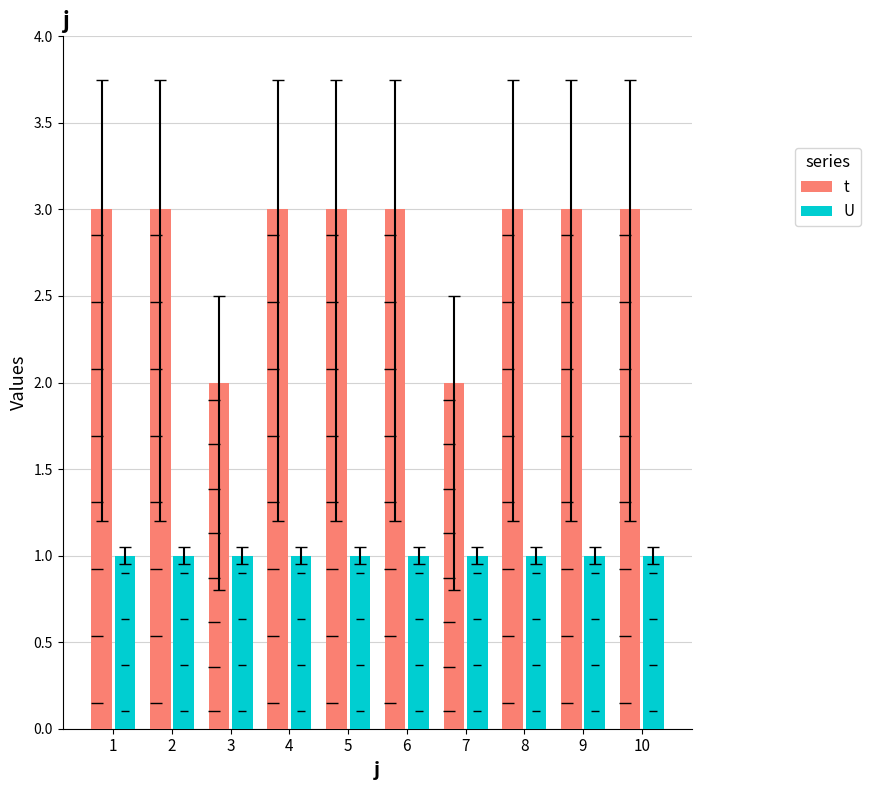

Reading left to right, list all the values displayed in this chart.

t: 3	3	2	3	3	3	2	3	3	3
U: 1	1	1	1	1	1	1	1	1	1